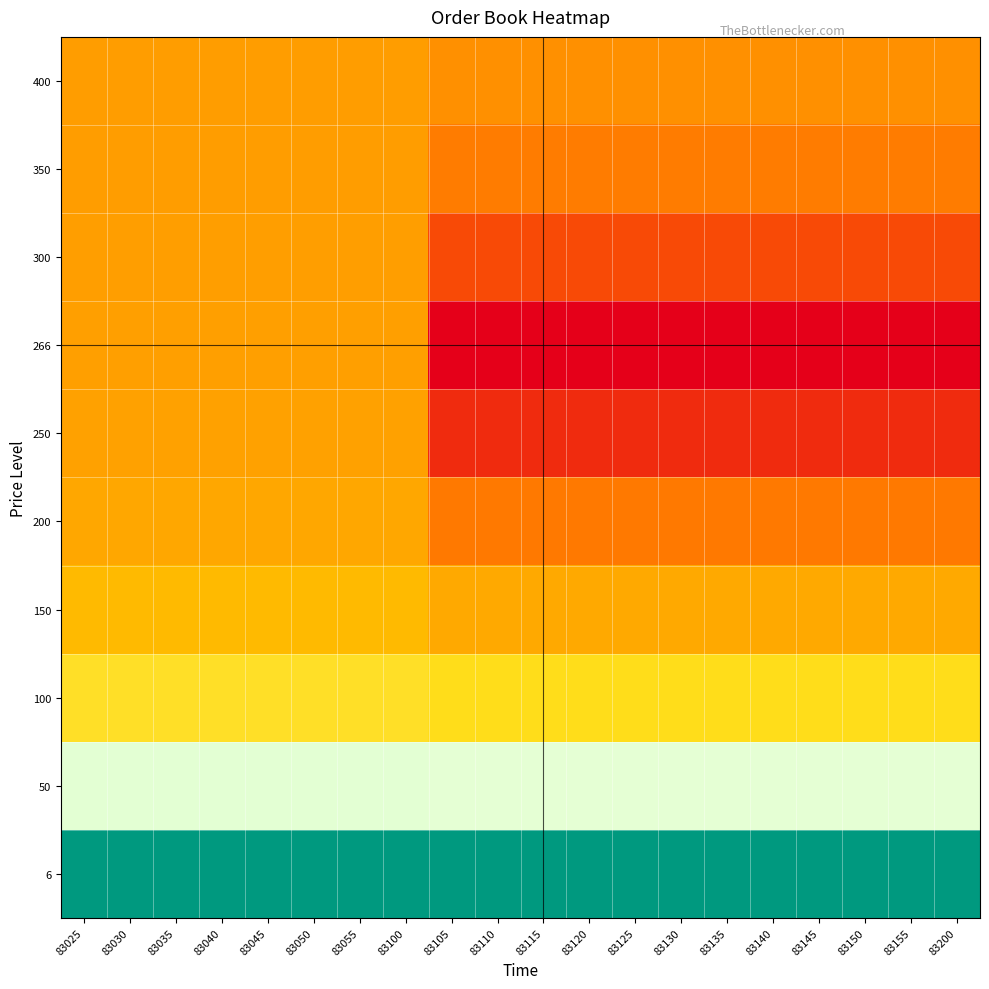

How many data points does each series have?

20